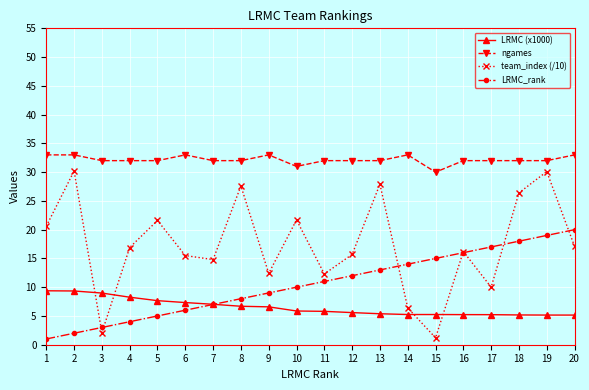

True or false: ngames has a value of 32.0 at 3.

True